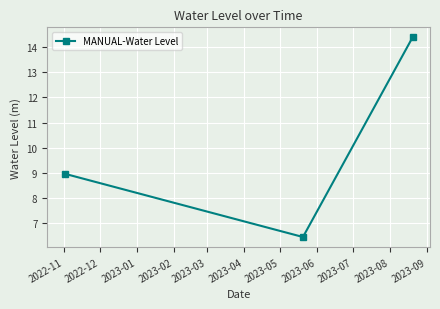

What is the minimum value shown in the chart?

6.5